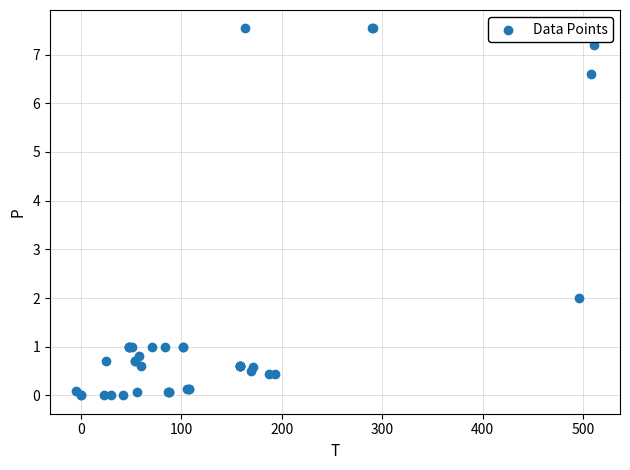

What Y value in the scatter plot is closest to 3?

2.0